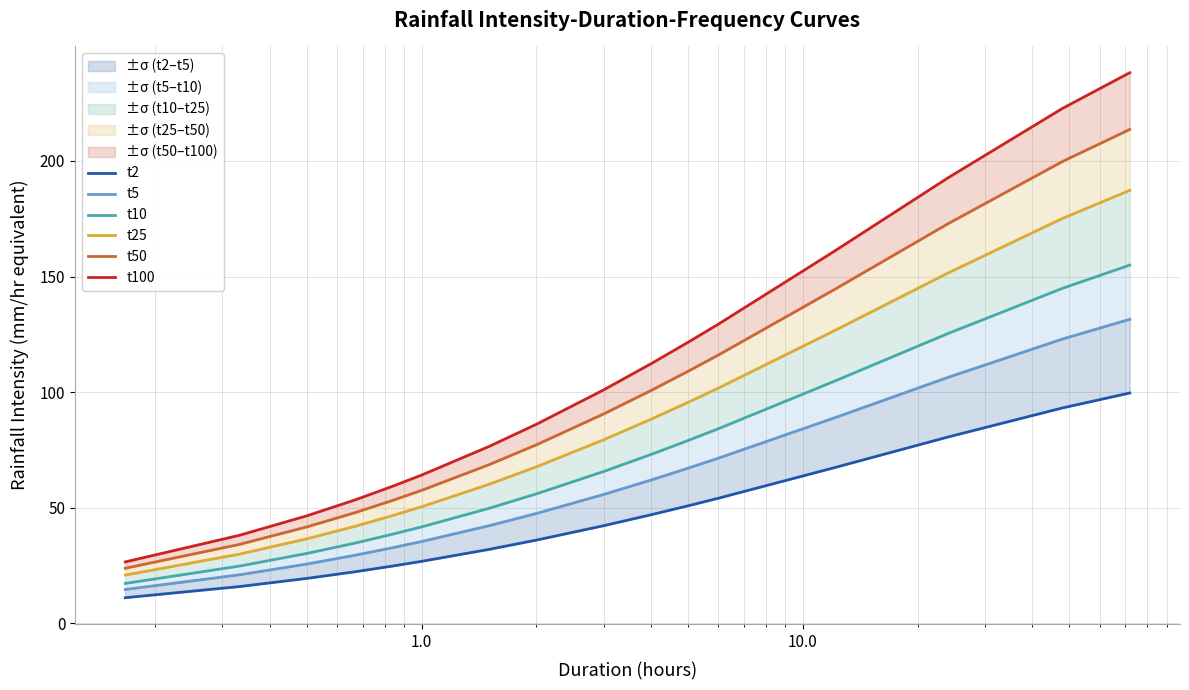

How many data points in t25 are less than 79?

8